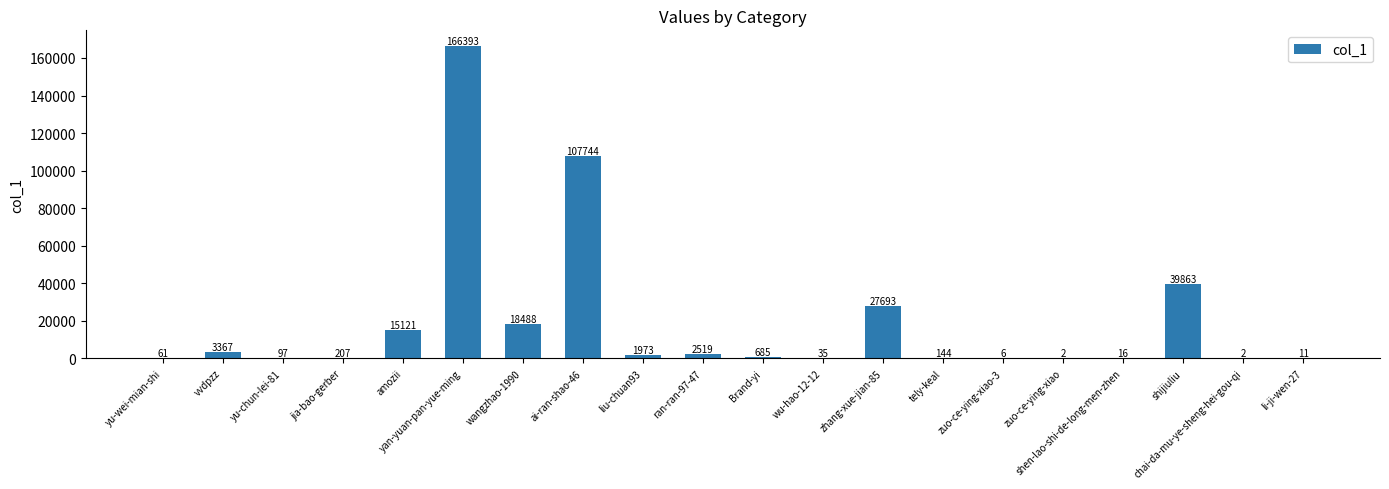

Reading left to right, extract all data points from this chart.

61	3367	97	207	15121	166393	18488	107744	1973	2519	685	35	27693	144	6	2	16	39863	2	11